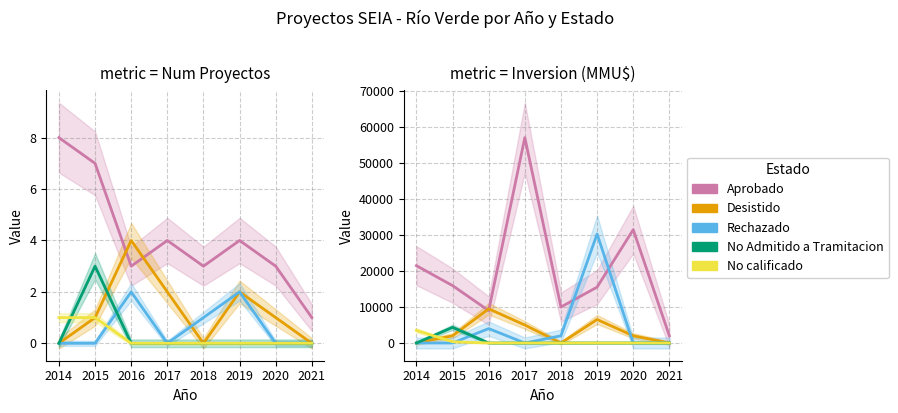

Rank the series by their maximum value, from lowest to highest.

No calificado, No Admitido a Tramitacion, Desistido, Rechazado, Aprobado